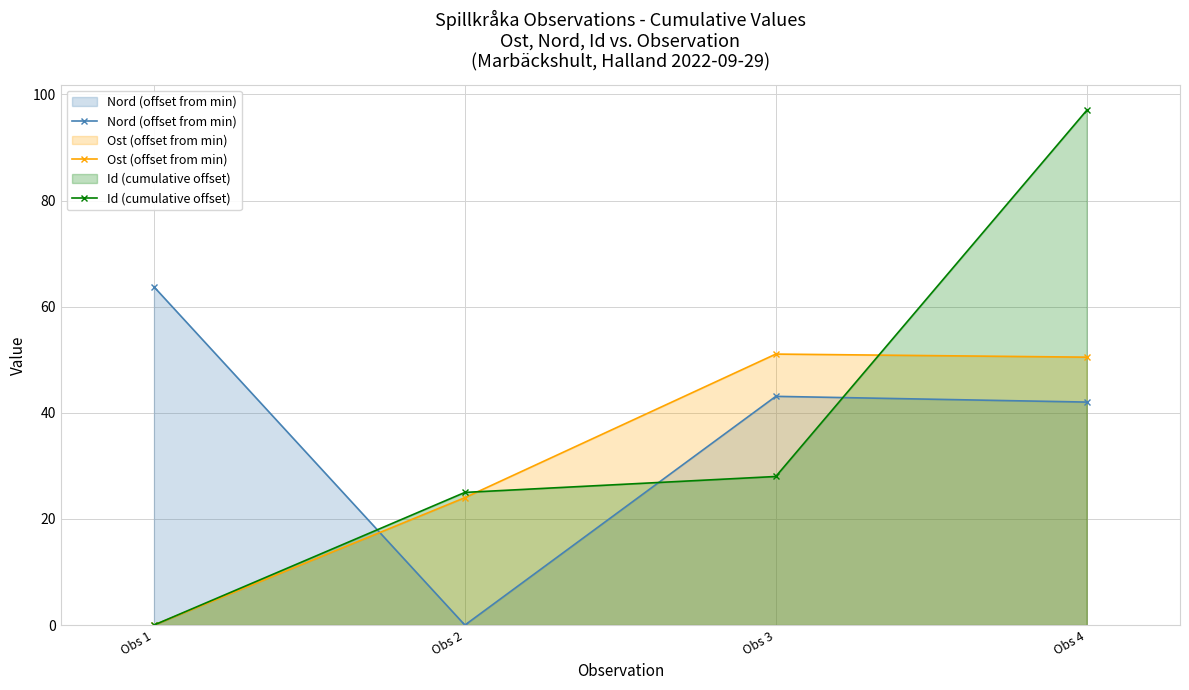

Between Obs 1 and Obs 3, which is larger?

Obs 1